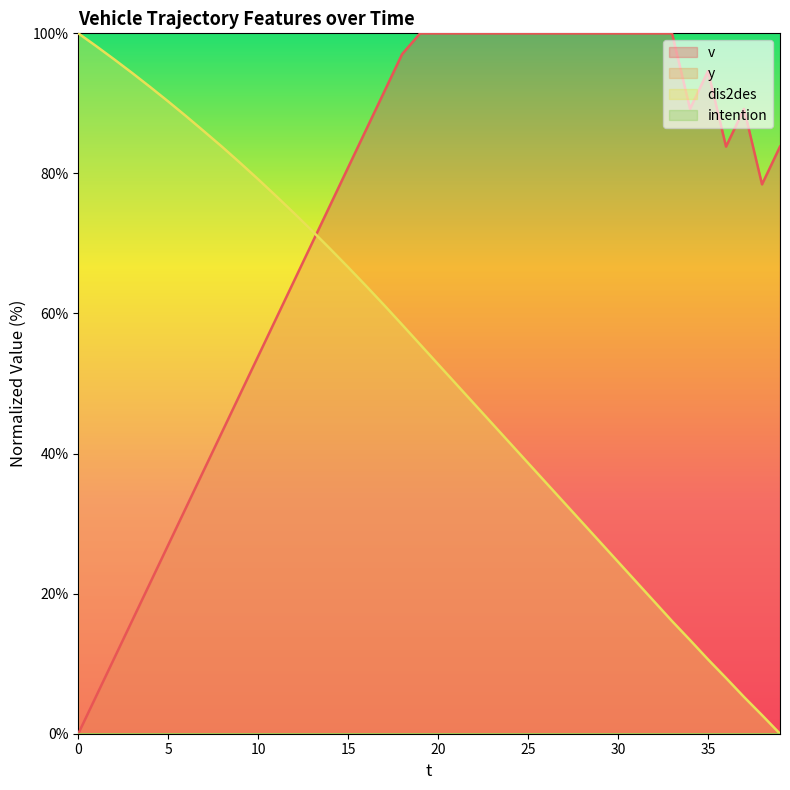

What is the difference between the second highest and minimum values in the v series?

100.0